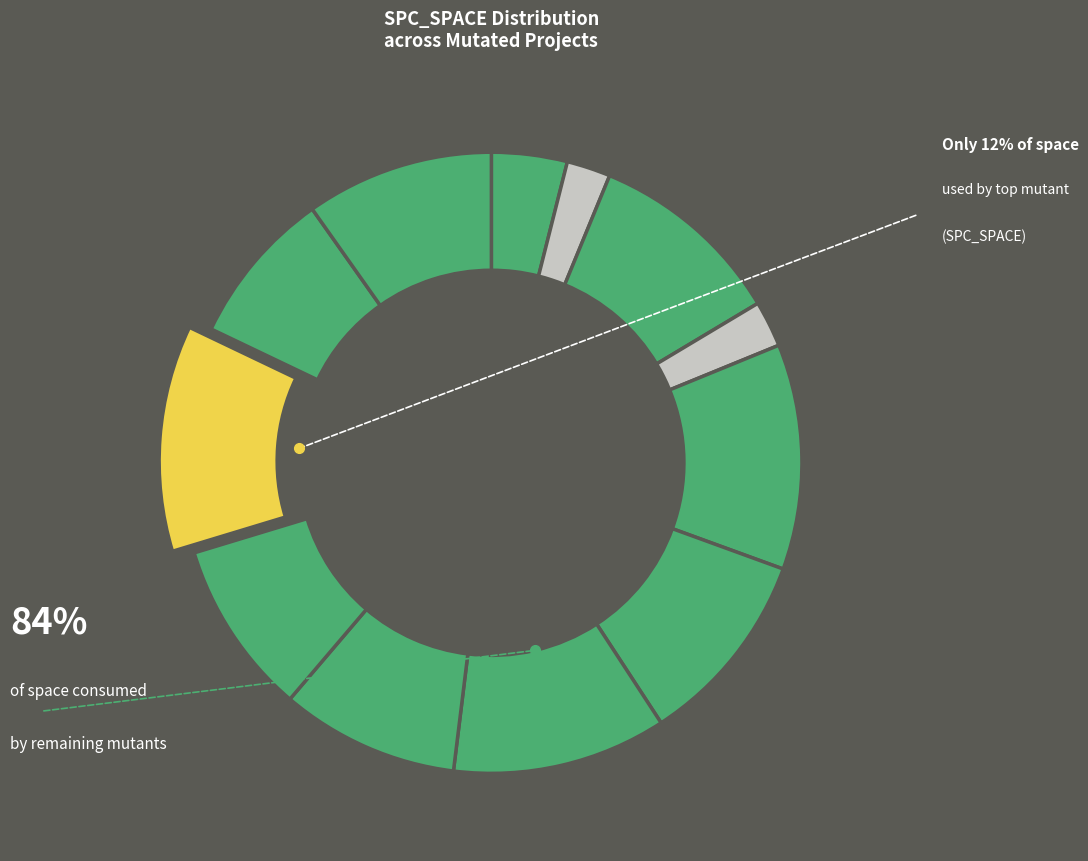

How many segments does this pie chart have?

12